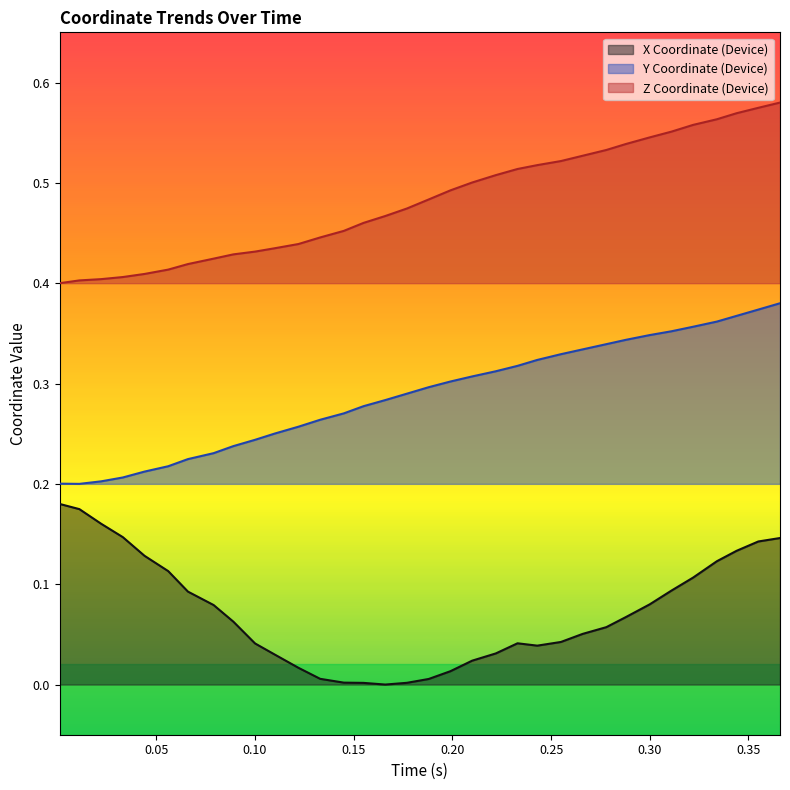

Reading left to right, transcribe all the data shown in this chart.

XW_device: 0.2	0.2	0.2	0.1	0.1	0.1	0.1	0.1	0.1	0.0	0.0	0.0	0.0	0.0	0.0	0.0	0.0	0.0	0.0	0.0	0.0	0.0	0.0	0.0	0.1	0.1	0.1	0.1	0.1	0.1	0.1	0.1	0.1	0.1
YW_device: 0.2	0.2	0.2	0.2	0.2	0.2	0.2	0.2	0.2	0.2	0.3	0.3	0.3	0.3	0.3	0.3	0.3	0.3	0.3	0.3	0.3	0.3	0.3	0.3	0.3	0.3	0.3	0.3	0.4	0.4	0.4	0.4	0.4	0.4
ZW_device: 0.4	0.4	0.4	0.4	0.4	0.4	0.4	0.4	0.4	0.4	0.4	0.4	0.4	0.5	0.5	0.5	0.5	0.5	0.5	0.5	0.5	0.5	0.5	0.5	0.5	0.5	0.5	0.5	0.6	0.6	0.6	0.6	0.6	0.6